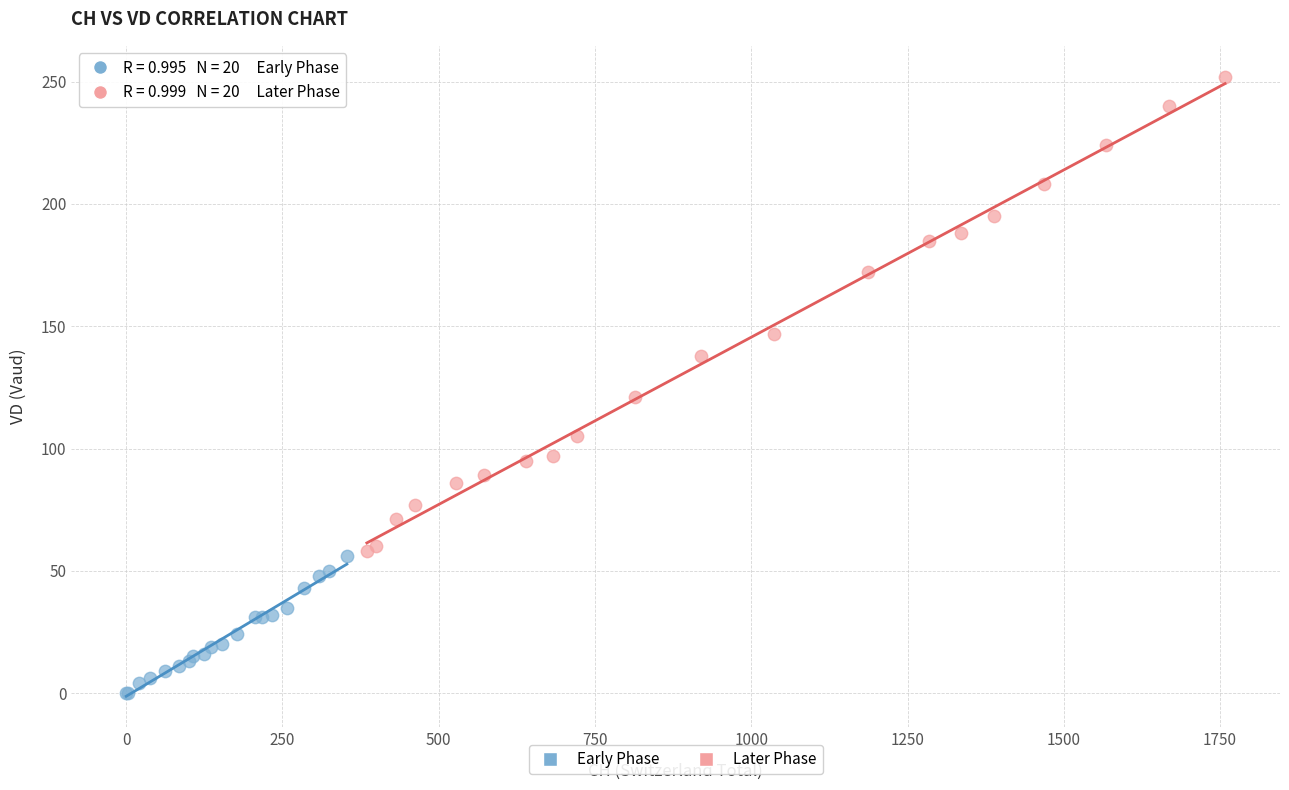

Which series contains the lowest Y value?

Early Phase